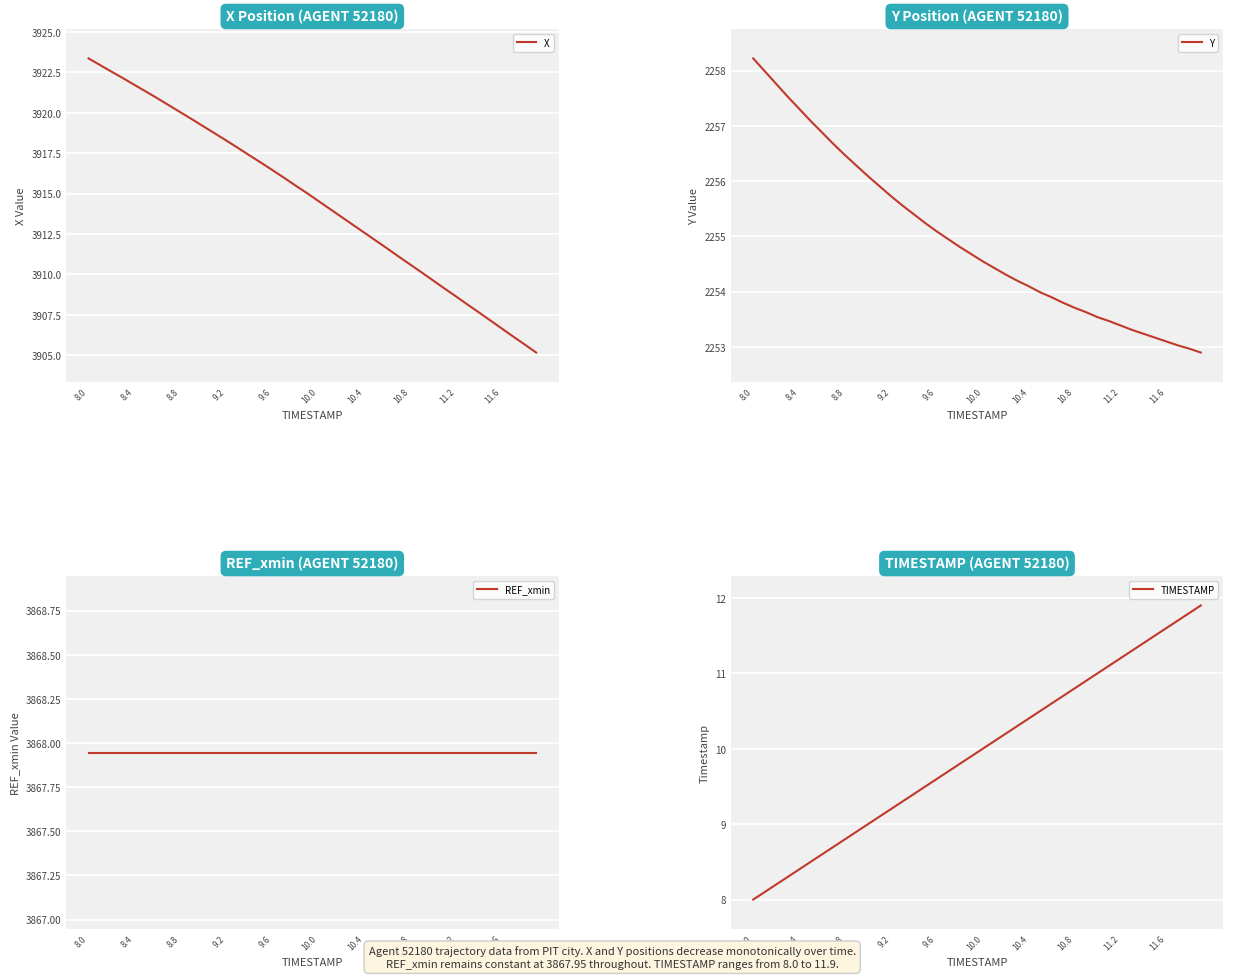

True or false: X has a value of 3920.0 at 8.8.

True